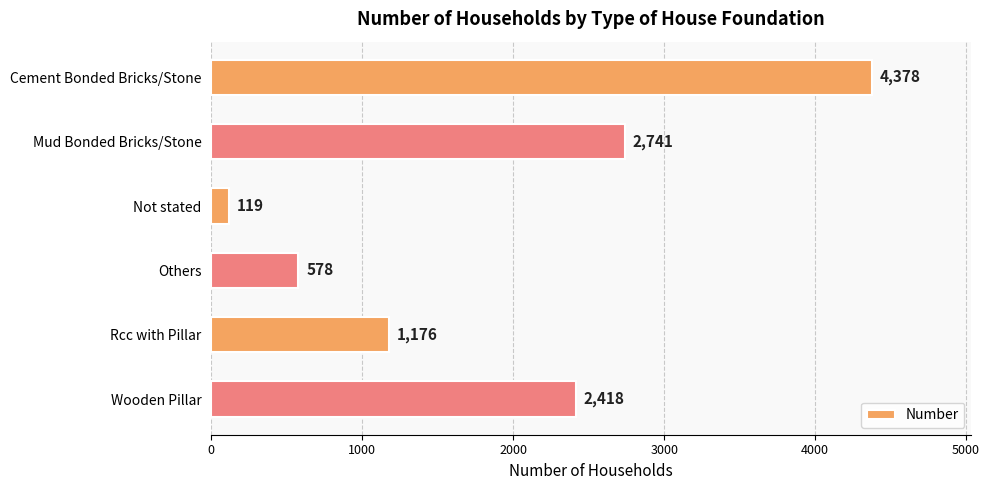

Are the bars horizontal?

Yes